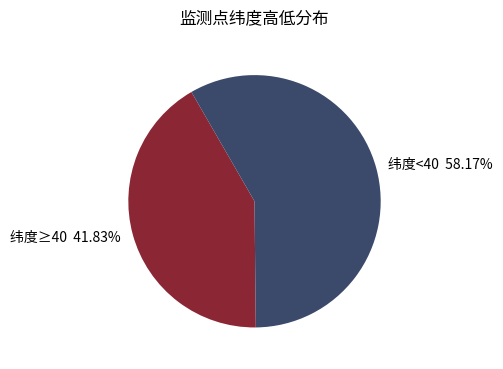

Is the sum of 纬度<40 58.17% and 纬度≥40 41.83% greater than half?

Yes